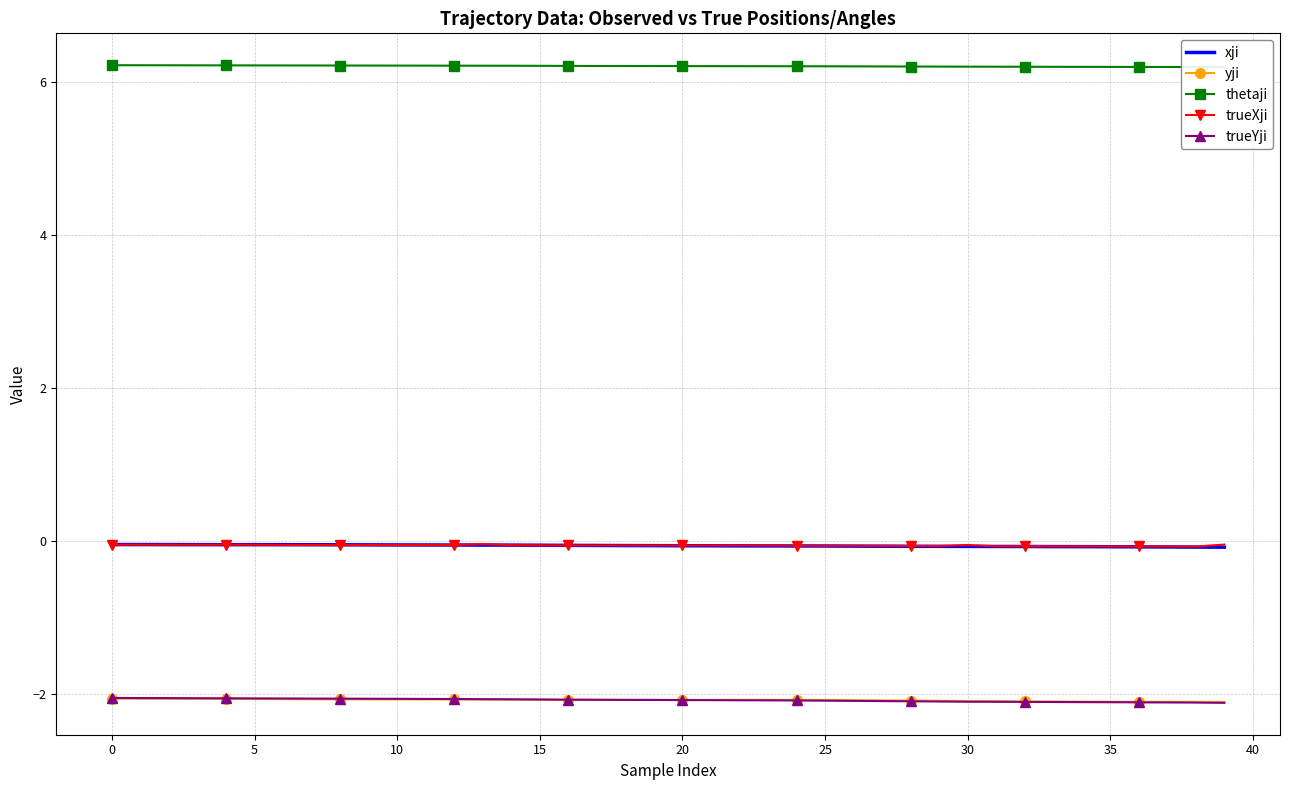

At how many categories does at least one series exceed 4?

40